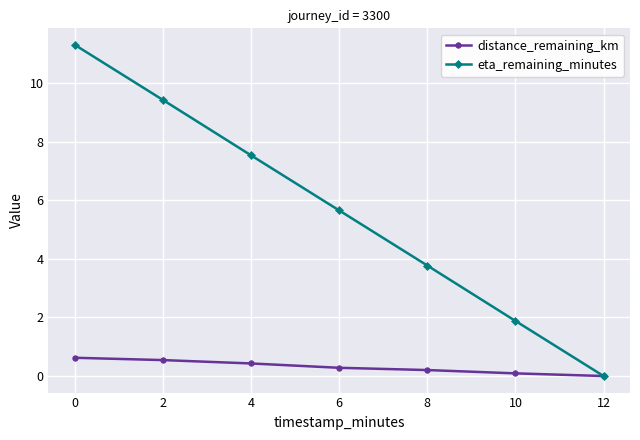

Between 2 and 4, which series saw the biggest shift?

eta_remaining_minutes